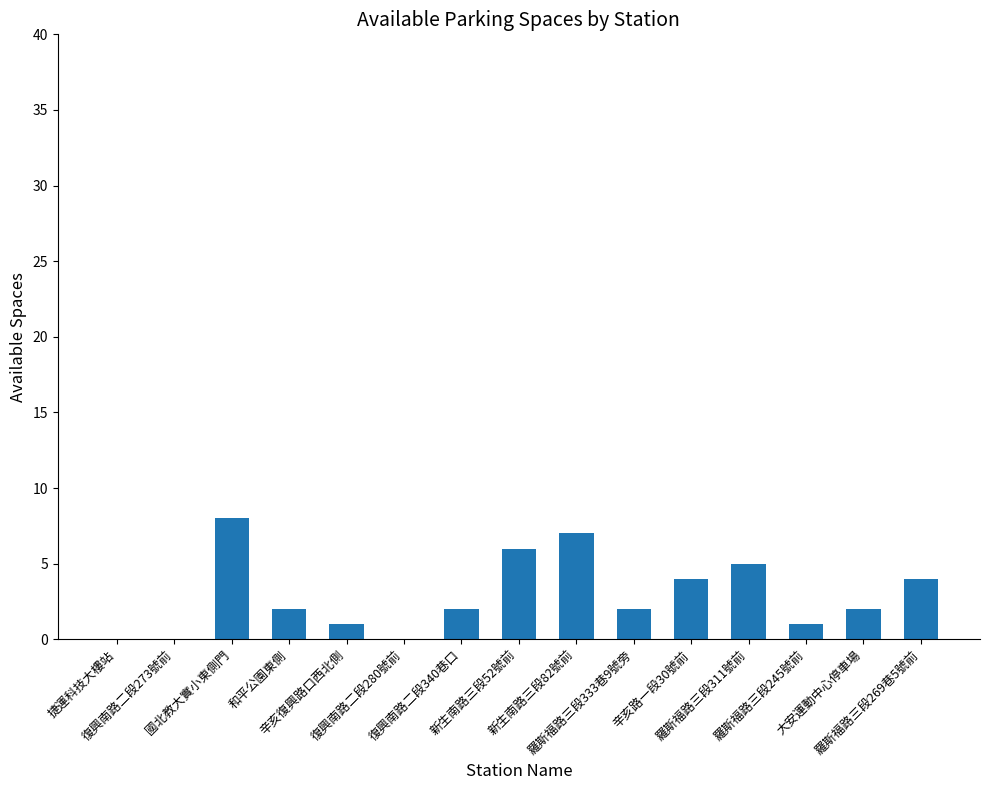

At which label does the data first exceed 2?

國北教大實小東側門